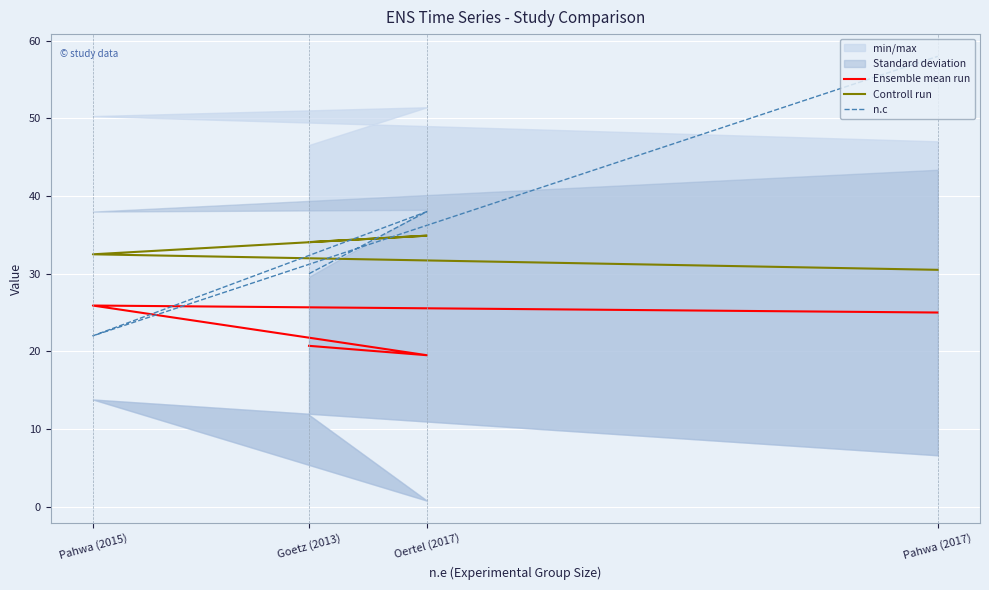

What is the difference between the Controll run values at Pahwa (2015) and Oertel (2017)?

2.4